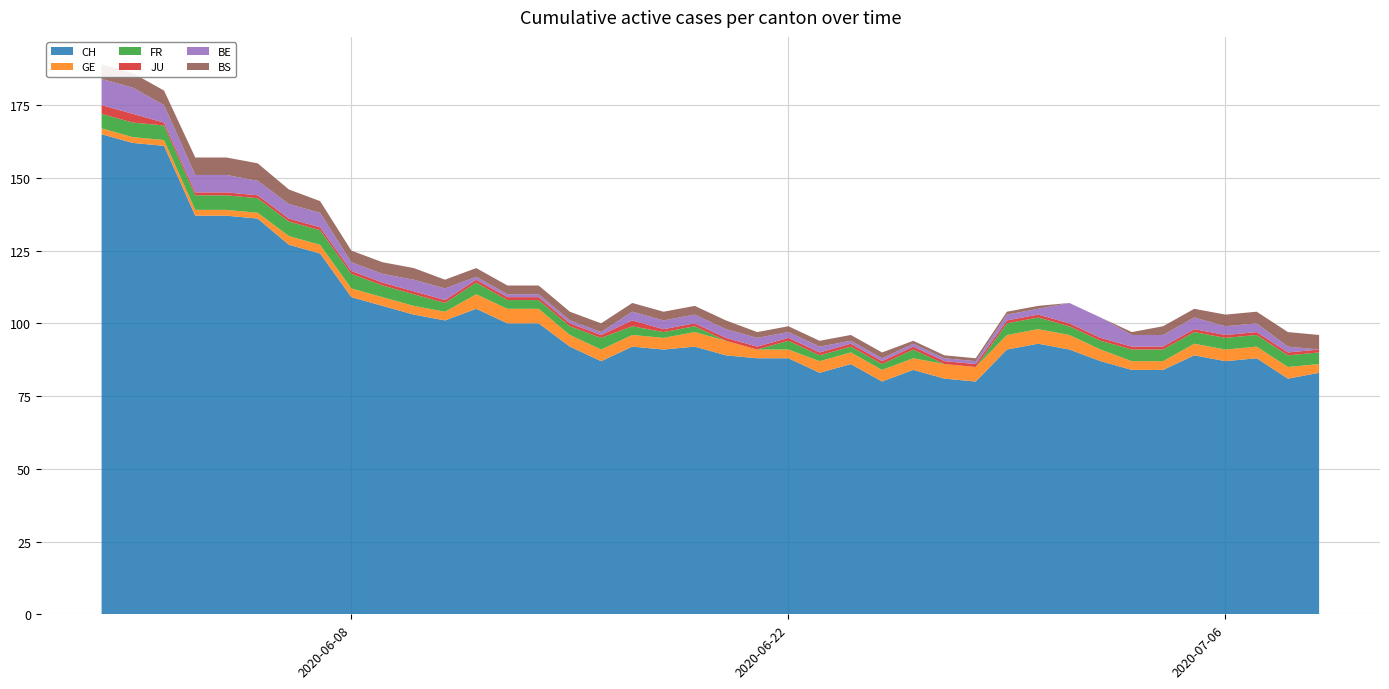

Reading left to right, extract all data points from this chart.

CH: 165	162	161	137	137	136	127	124	109	106	103	101	105	100	100	92	87	92	91	92	89	88	88	83	86	80	84	81	80	91	93	91	87	84	84	89	87	88	81	83
GE: 2	2	2	2	2	2	3	3	3	3	3	3	5	5	5	4	4	4	4	5	5	3	3	4	4	4	4	5	5	5	5	5	4	3	3	4	4	4	4	3
FR: 5	5	5	5	5	5	5	5	5	4	4	3	4	3	3	3	4	3	2	2	0	0	3	2	2	2	3	0	0	4	4	3	3	4	4	4	4	4	4	4
JU: 3	3	1	1	1	1	1	1	1	1	1	1	1	1	1	1	1	2	1	1	1	1	1	1	1	1	1	1	1	1	1	1	1	1	1	1	1	1	1	1
BE: 9	9	6	6	6	5	5	5	3	3	4	4	1	1	1	1	1	3	3	3	3	3	2	2	1	1	1	1	1	2	2	7	7	4	4	4	3	3	2	0
BS: 5	5	5	6	6	6	5	4	4	4	4	3	3	3	3	3	3	3	3	3	3	2	2	2	2	2	1	1	1	1	1	0	0	1	3	3	4	4	5	5